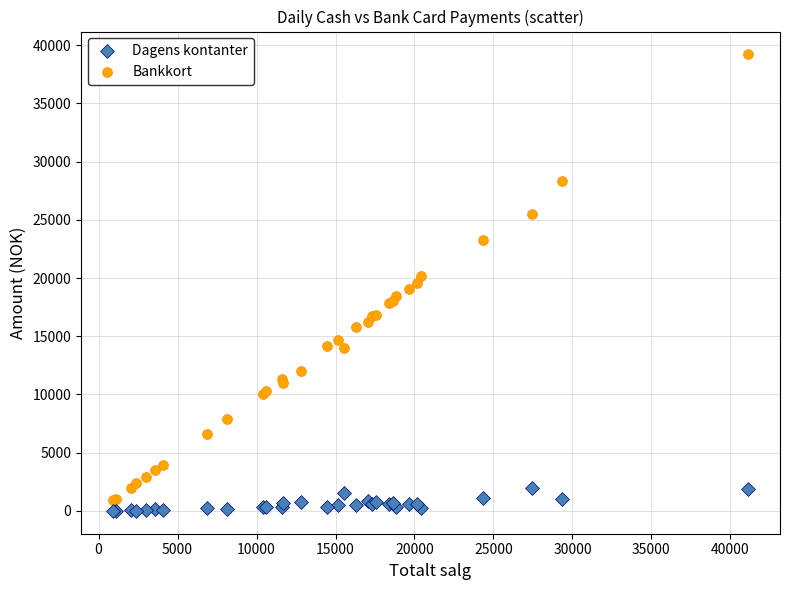

Which series contains the lowest Y value?

Dagens kontanter